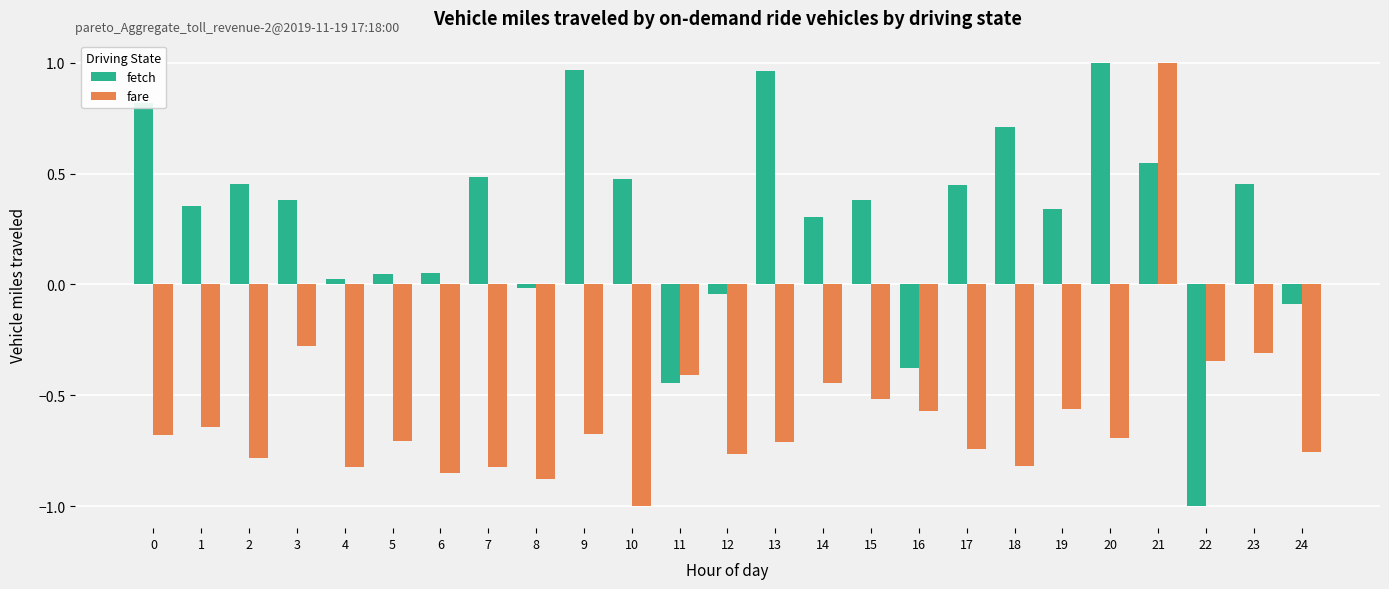

Rank the series at 18 from lowest to highest value.

fare, fetch